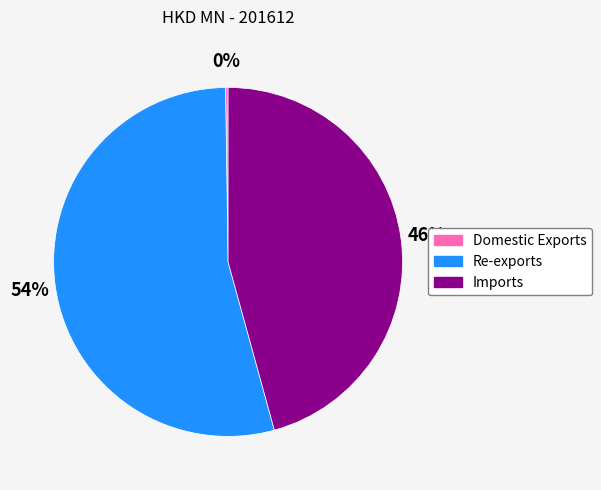

Which slice represents more than half of the pie?

Re-exports